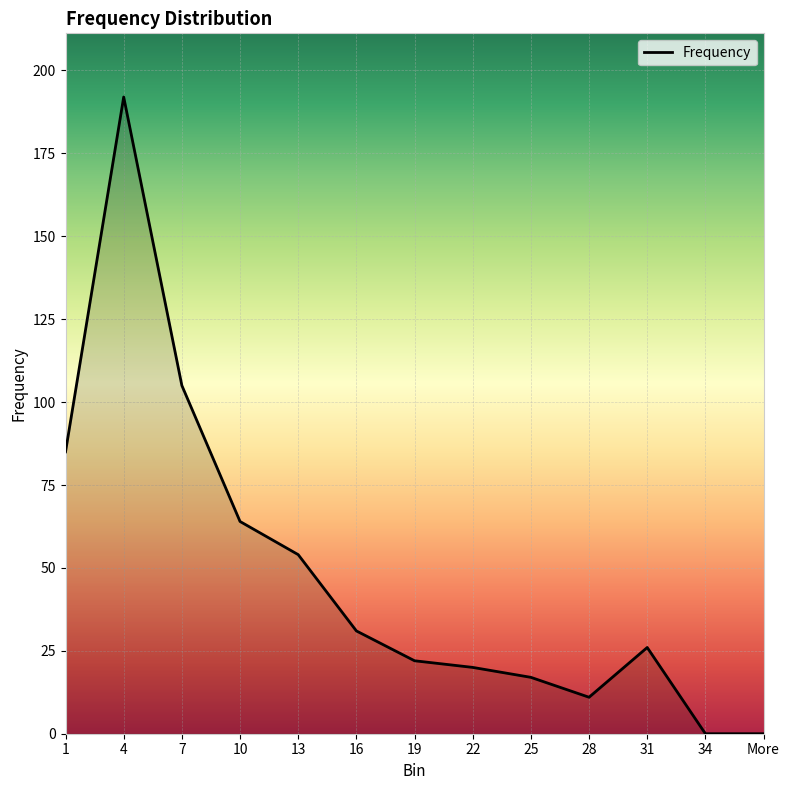

Reading left to right, extract all data points from this chart.

1=85	4=192	7=105	10=64	13=54	16=31	19=22	22=20	25=17	28=11	31=26	34=0	More=0